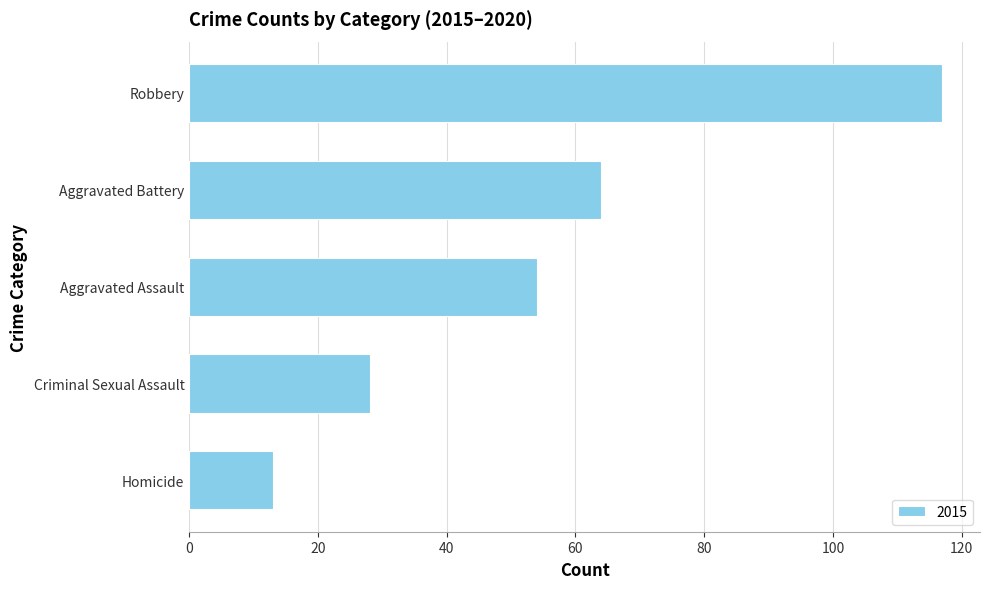

Which label corresponds to the largest value in the chart?

Robbery